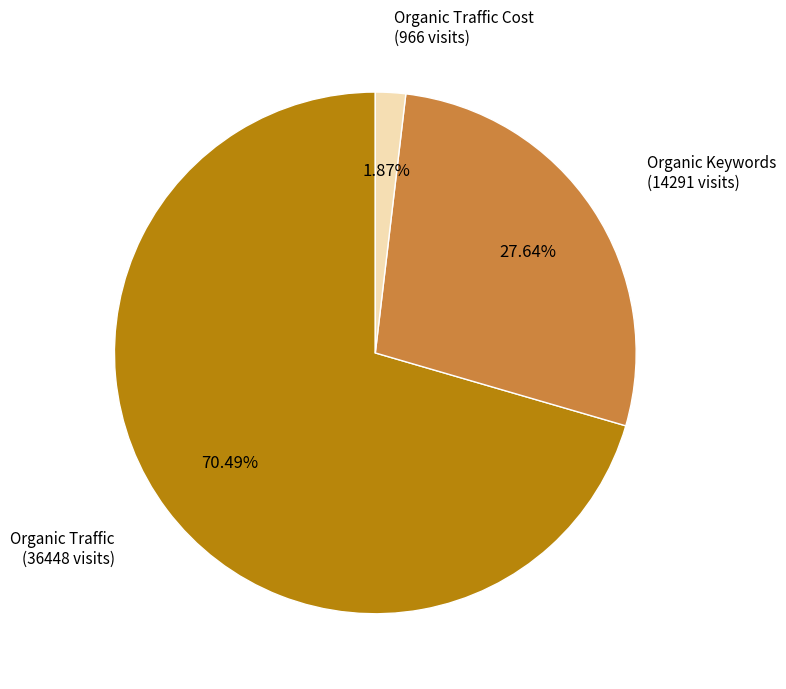

Is there any slice that represents more than half of the pie?

Yes